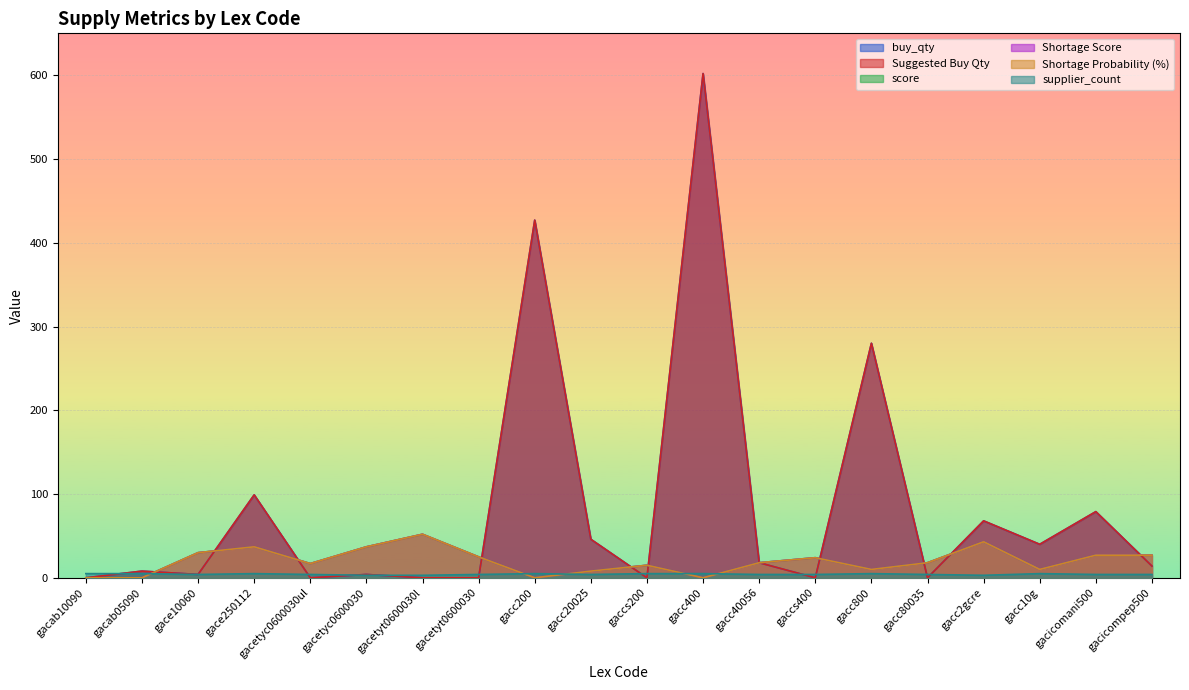

How many positive values does the buy_qty series have?

13